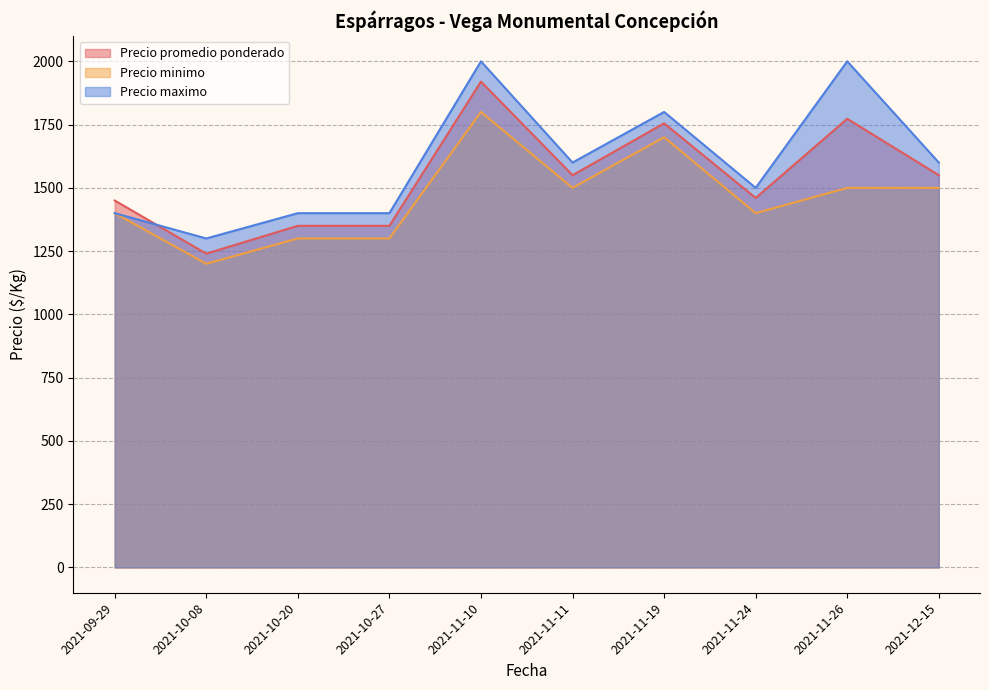

What position from the right is 2021-11-24?

3